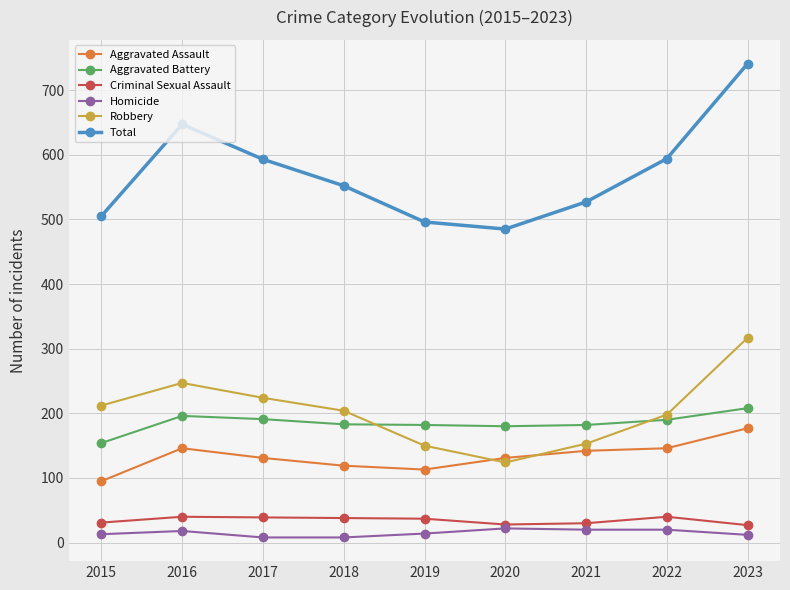

True or false: Aggravated Assault has more than 0 interior local peaks.

True